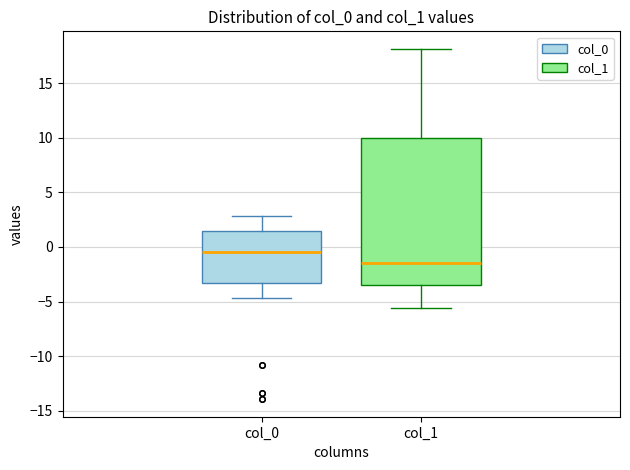

Reading left to right, transcribe this box plot: for each box, give where its median line is, the range the box spans, and where its two whiskers end, as read against the y-axis. The values are not printed on the chart, so give them approximately, as read against the axis.

col_0: median -0.5, box -3.5 to 1.5, whiskers -4.5 to 3.0
col_1: median -1.5, box -3.5 to 10.0, whiskers -5.5 to 18.0